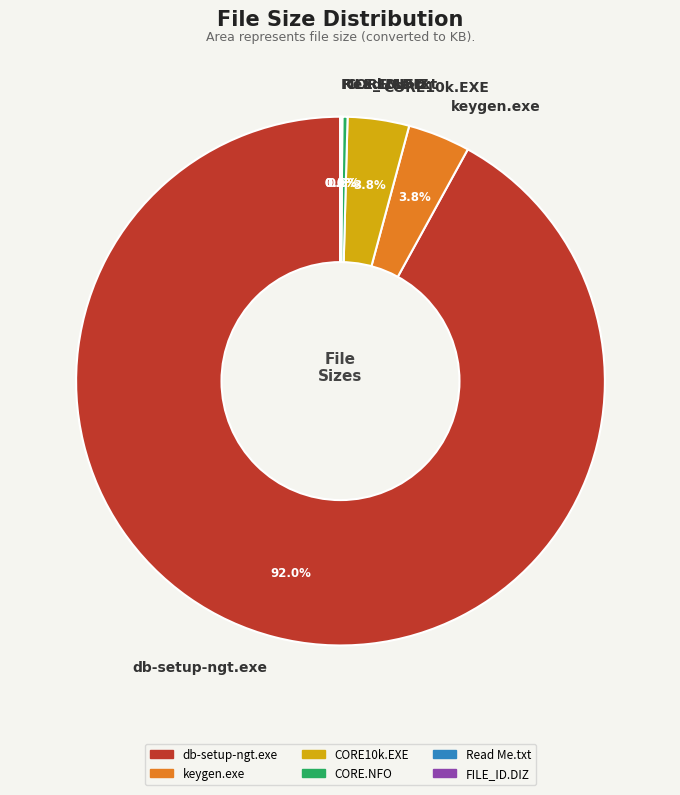

Which category has the biggest portion of the pie?

db-setup-ngt.exe